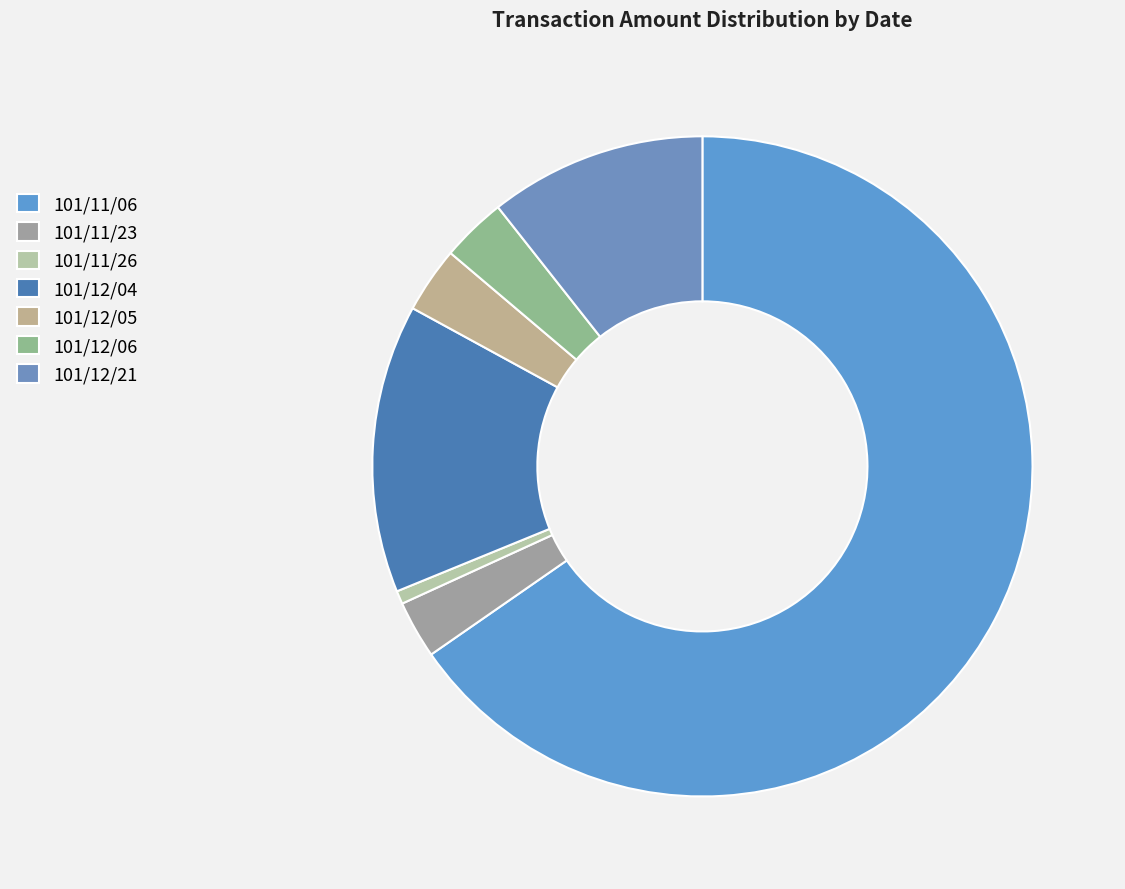

How many segments does this pie chart have?

7